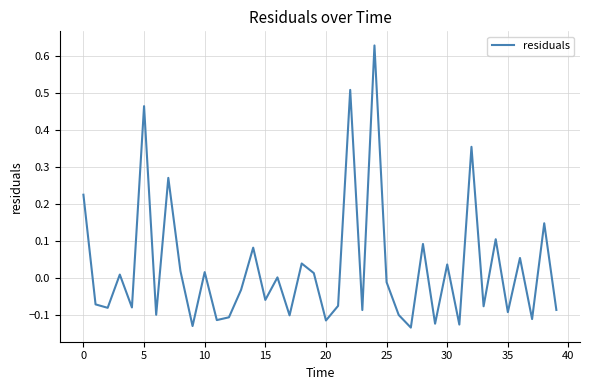

What is the difference between the maximum and minimum values?

0.8